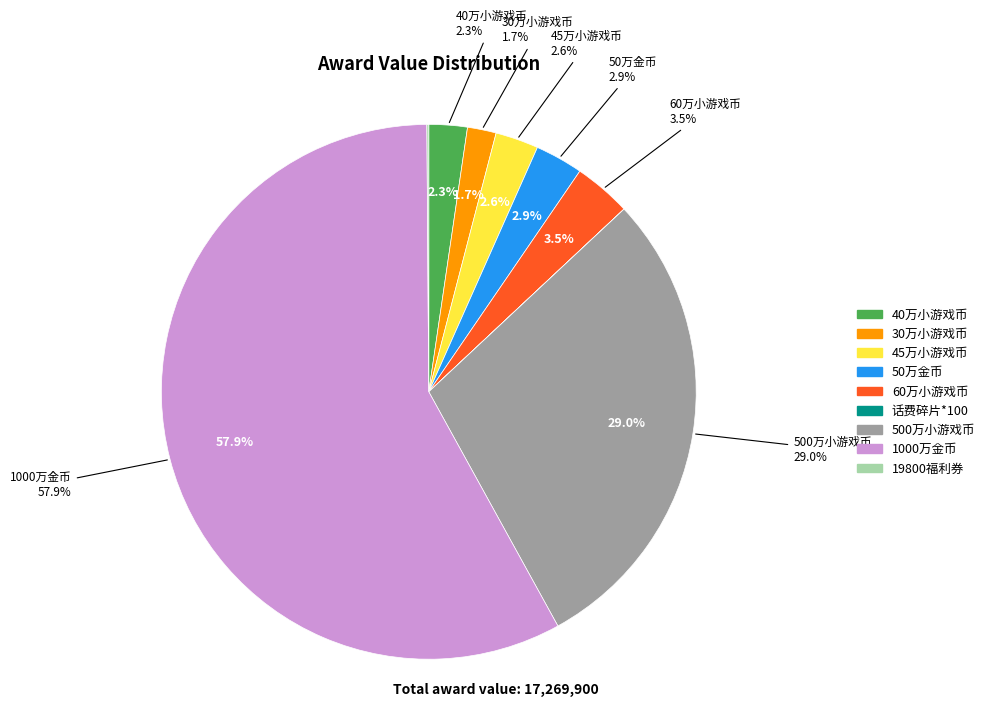

Does 话费碎片*100 account for over 50% of the chart?

No